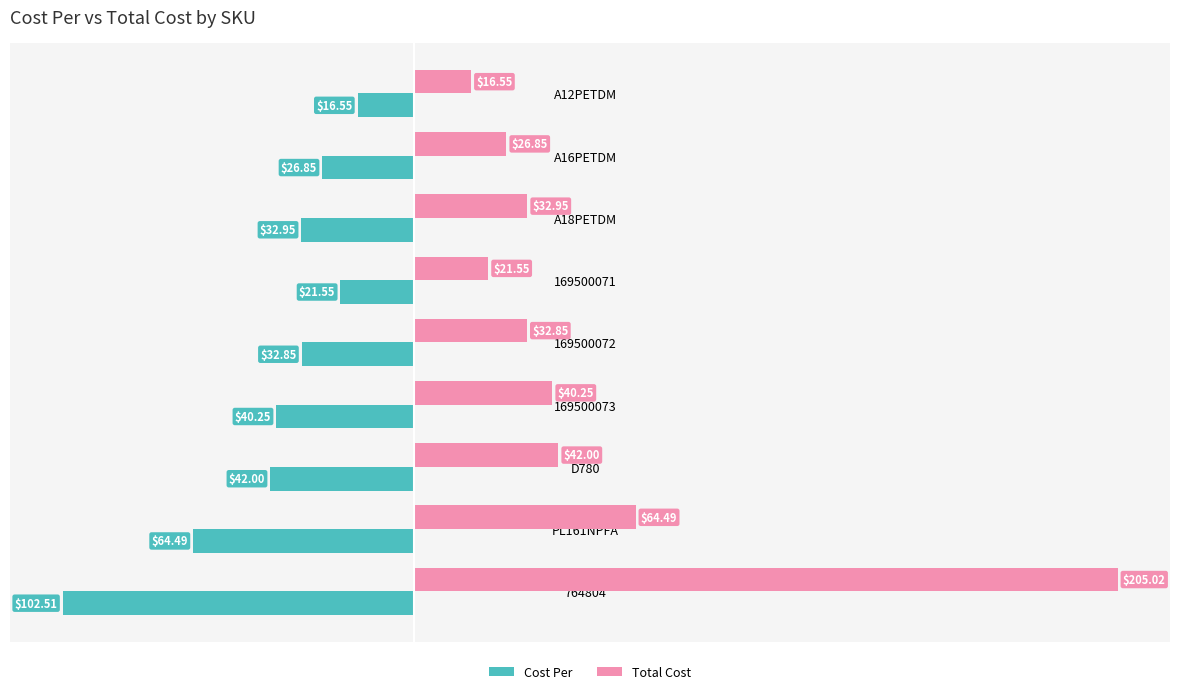

What is the difference between the Total Cost values at A18PETDM and 764804?

172.1